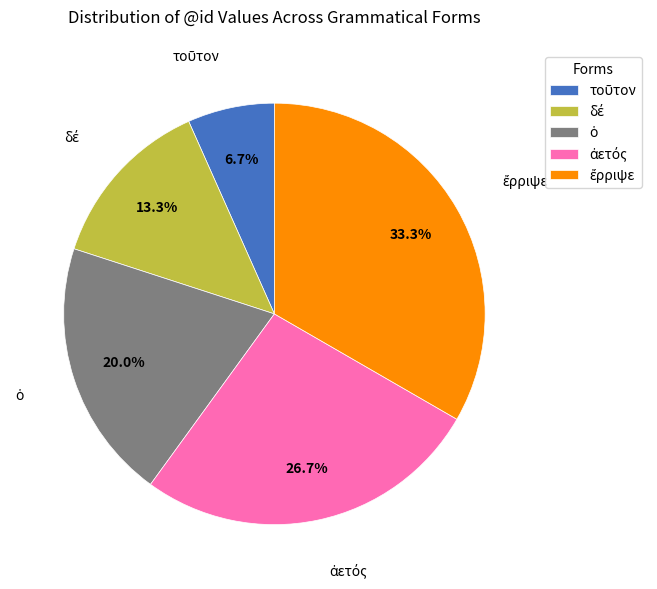

How many slices are in this pie chart?

5